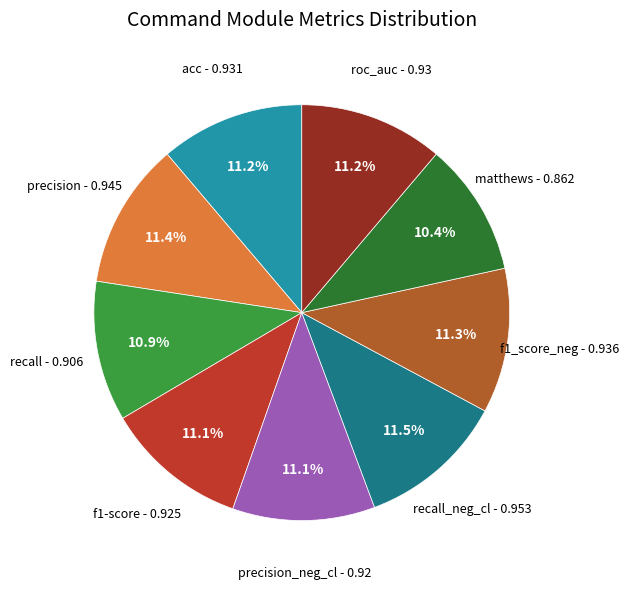

Does any single category account for the majority?

No